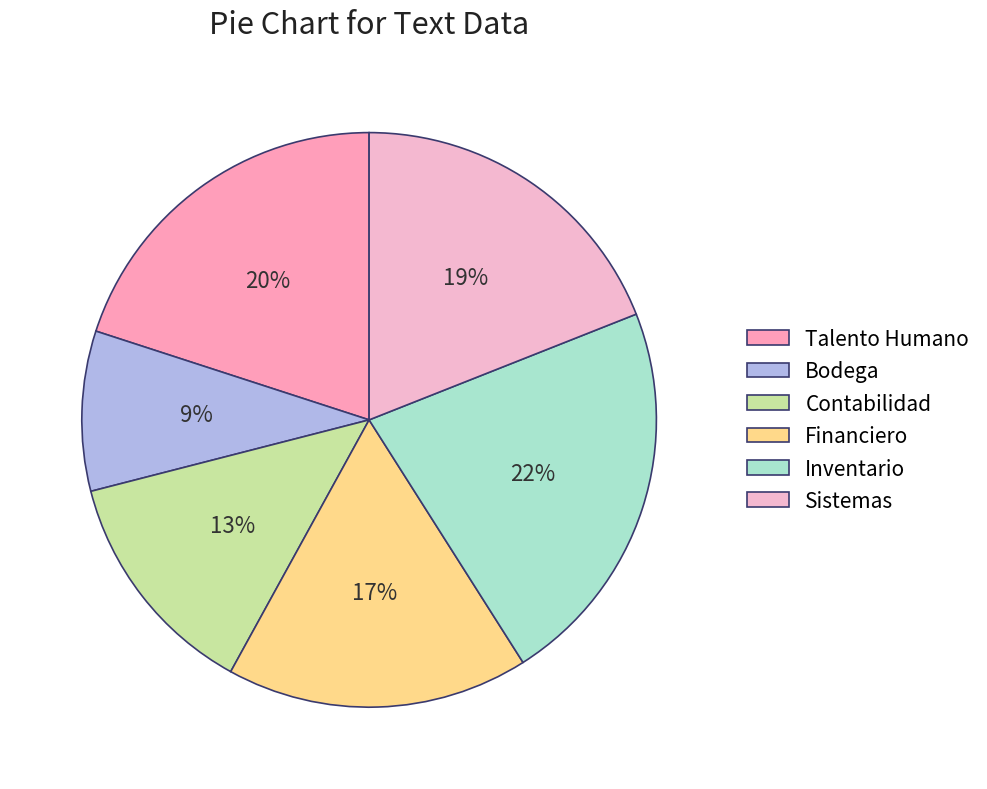

Does Bodega account for over 50% of the chart?

No